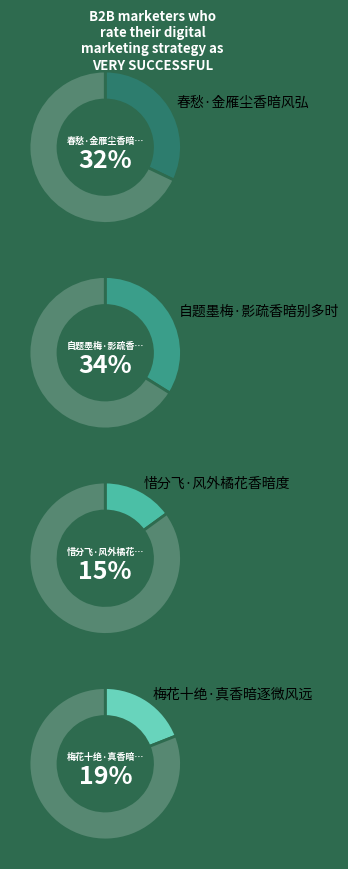

How many slices are in this pie chart?

4